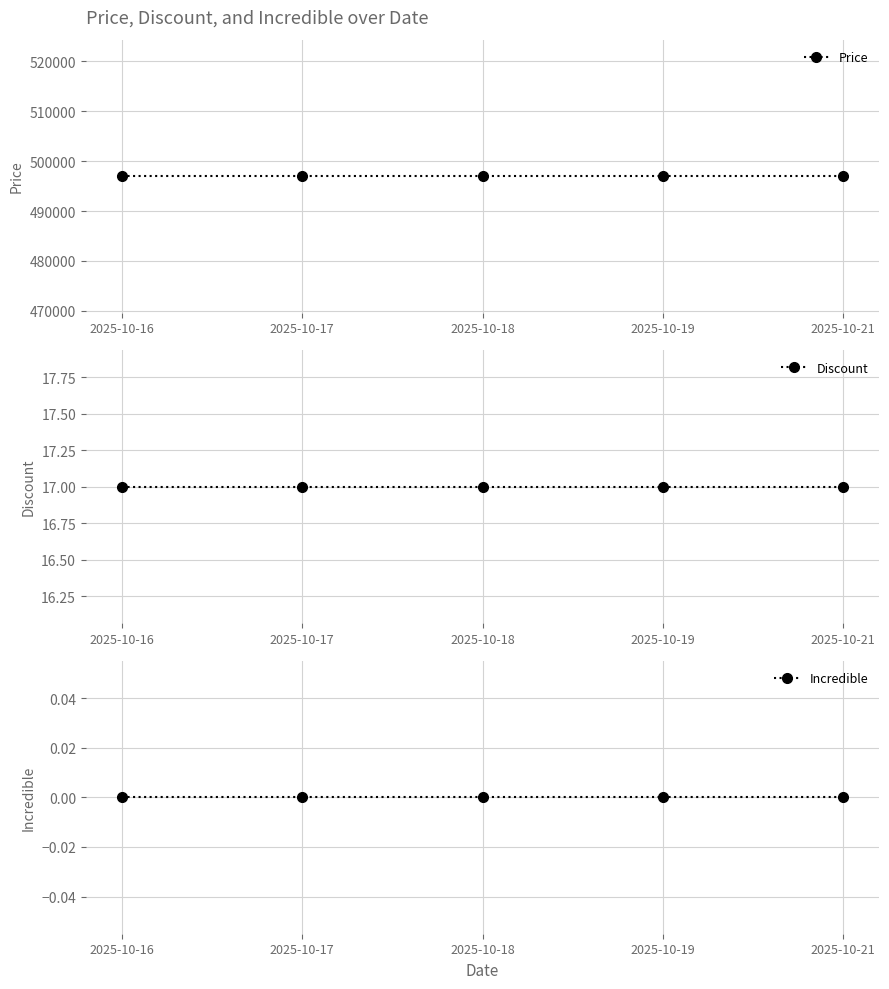

True or false: Price and Incredible intersect in this chart.

False